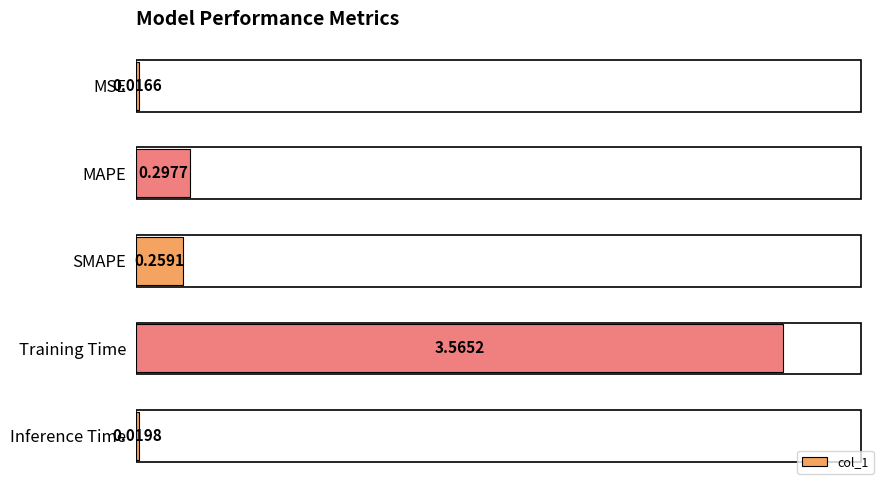

How many bars are there in total?

5